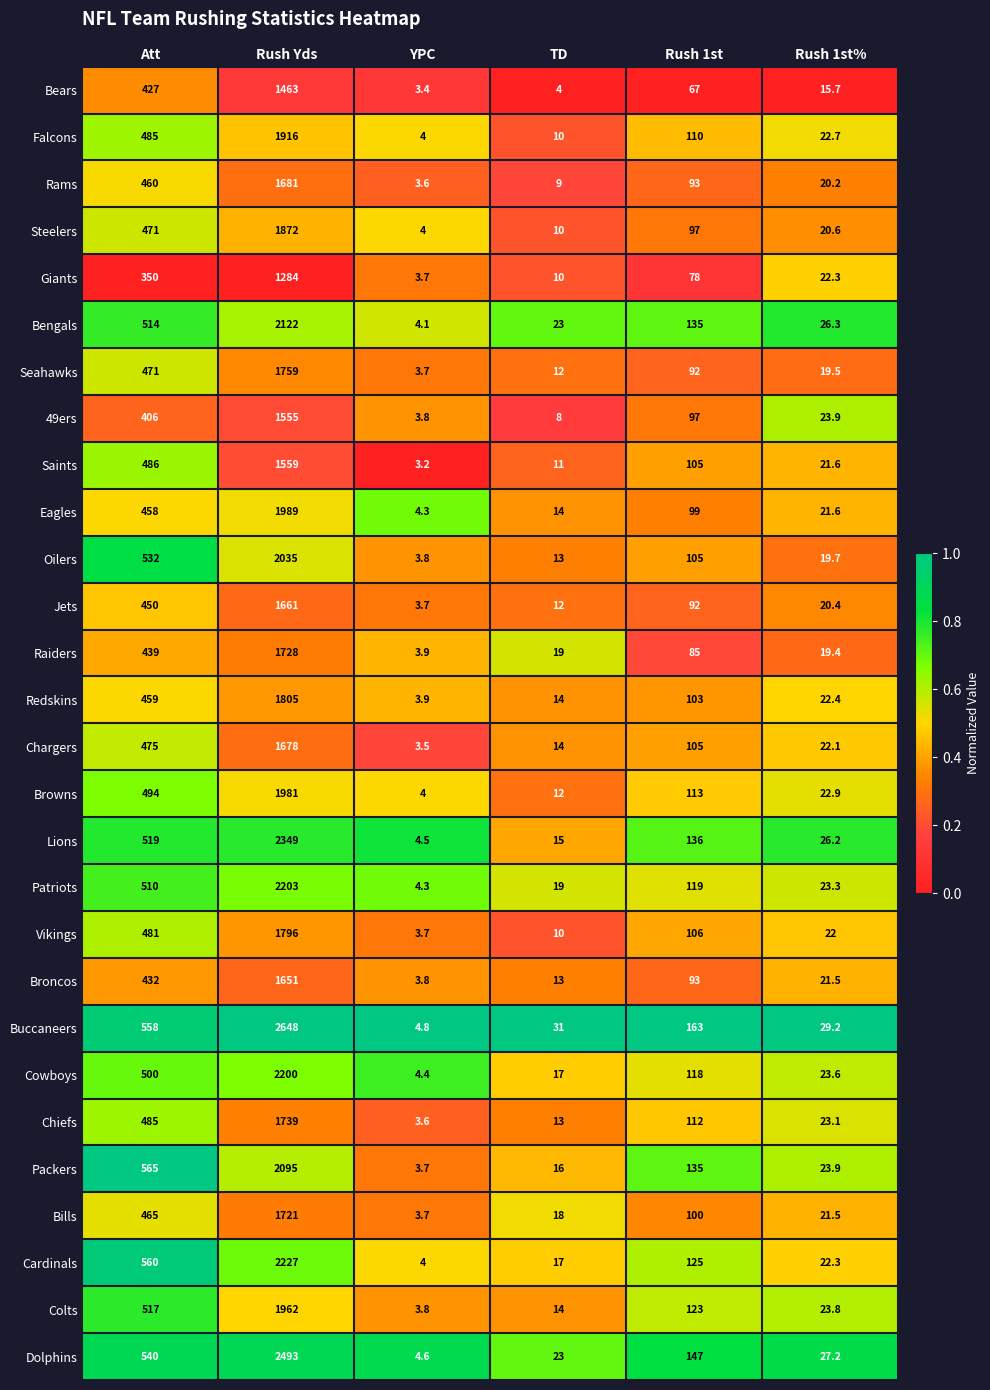

What is the maximum value shown in the chart?

2648.0